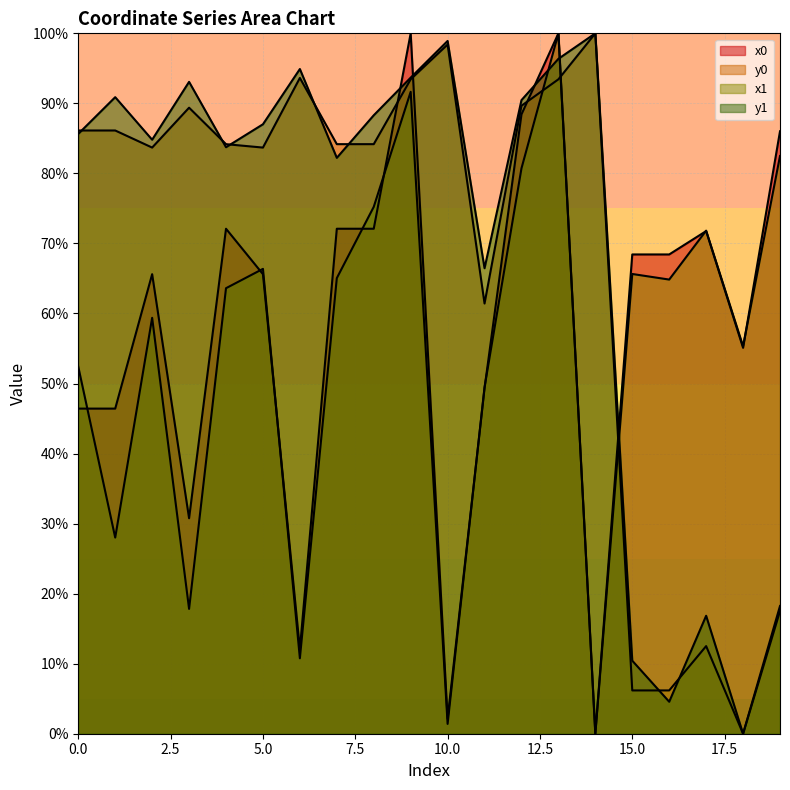

What is the sum of all y1 values?

1386.5